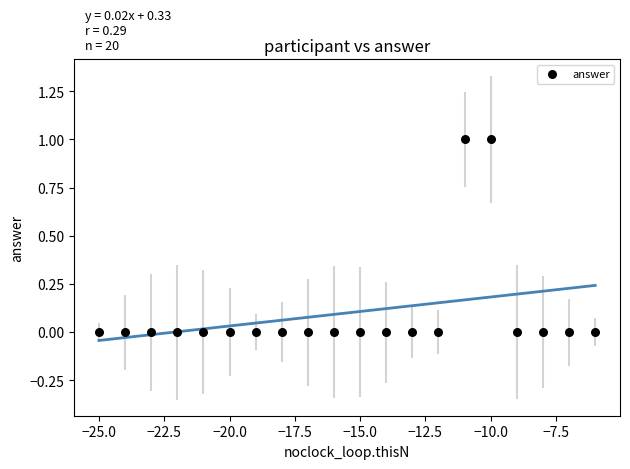

List the coordinates of all points as (X, Y) pairs, reading left to right.

(-25, 0)  (-24, 0)  (-23, 0)  (-22, 0)  (-21, 0)  (-20, 0)  (-19, 0)  (-18, 0)  (-17, 0)  (-16, 0)  (-15, 0)  (-14, 0)  (-13, 0)  (-12, 0)  (-11, 1)  (-10, 1)  (-9, 0)  (-8, 0)  (-7, 0)  (-6, 0)